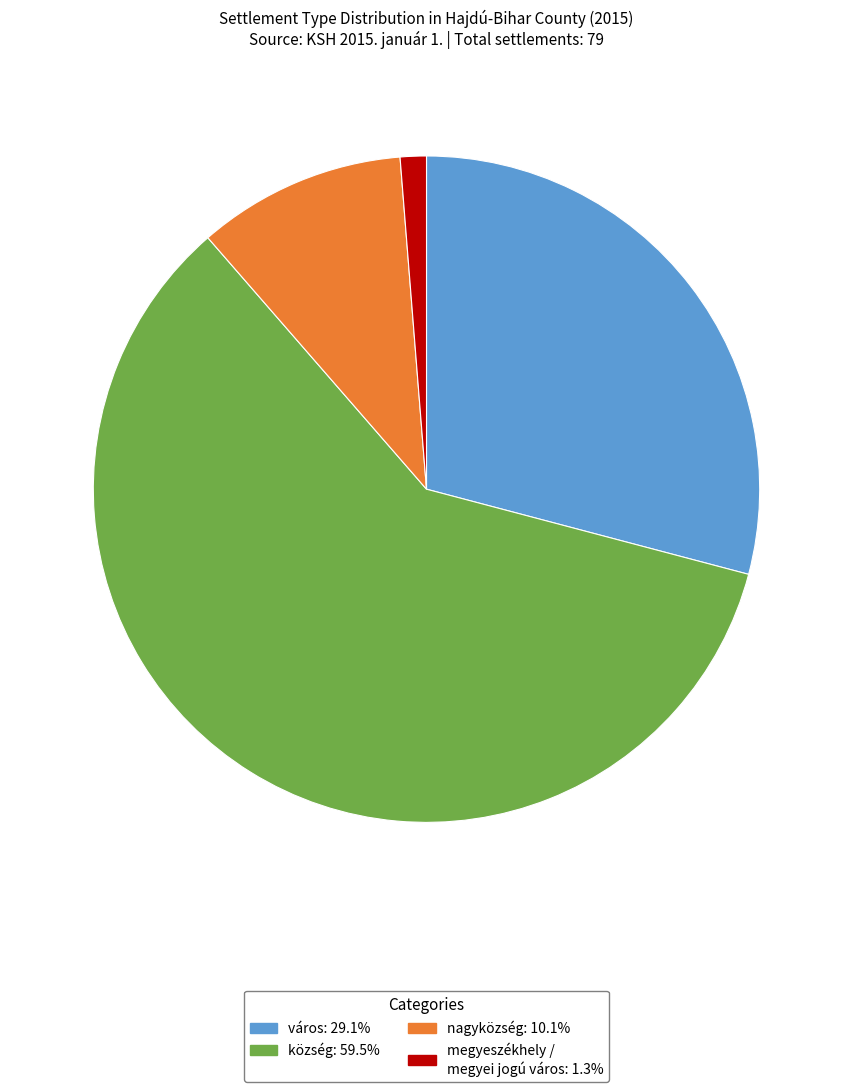

Does any single category account for the majority?

Yes